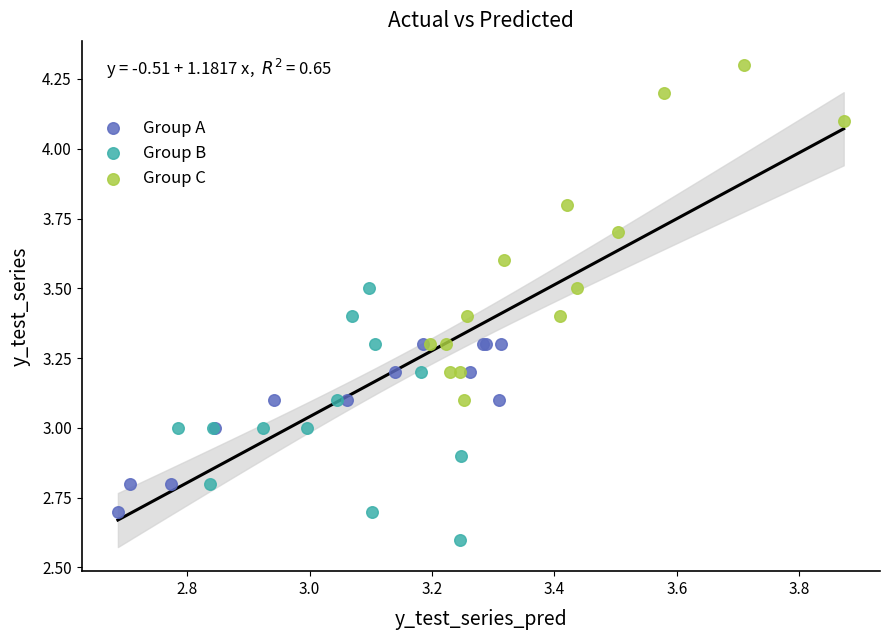

Which series has the widest spread of Y values?

Group C